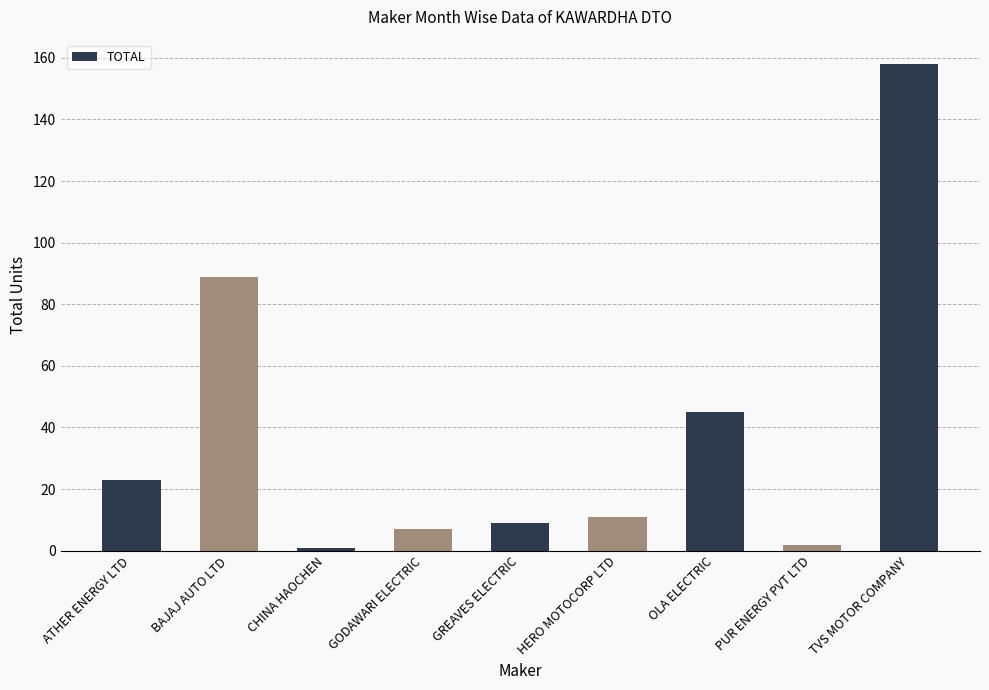

What is the value of the 9th bar from the left?

158